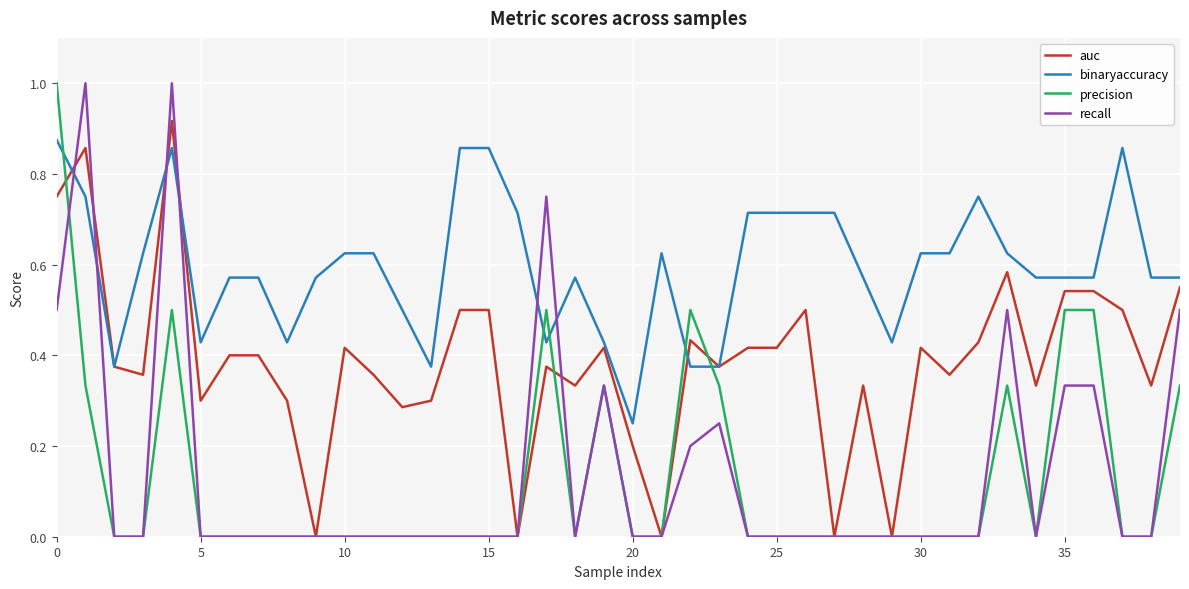

How many categories are shown in the chart?

40